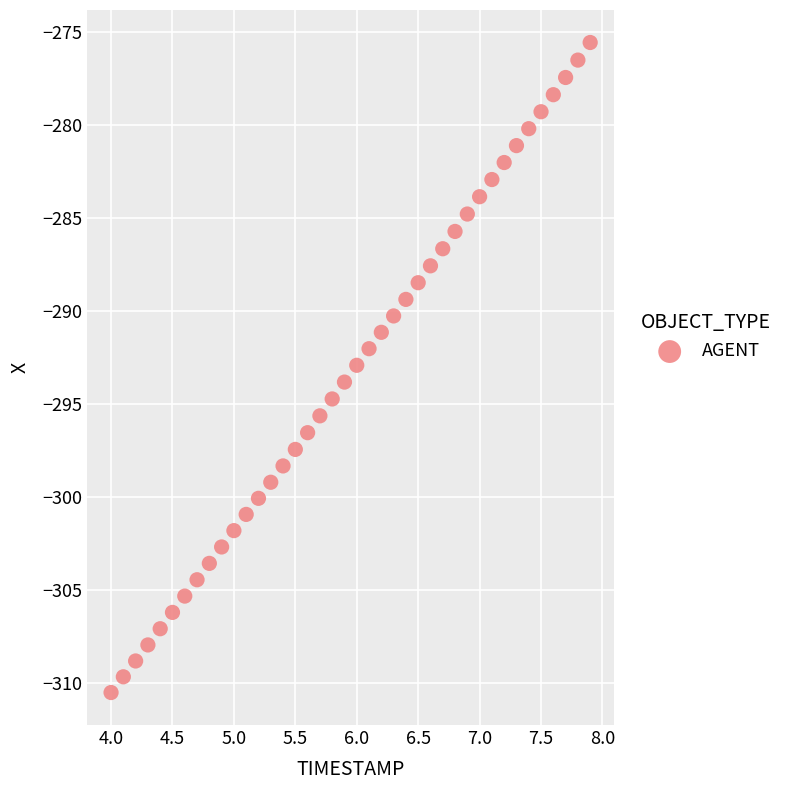

What is the range of Y values (max minus min)?

35.0